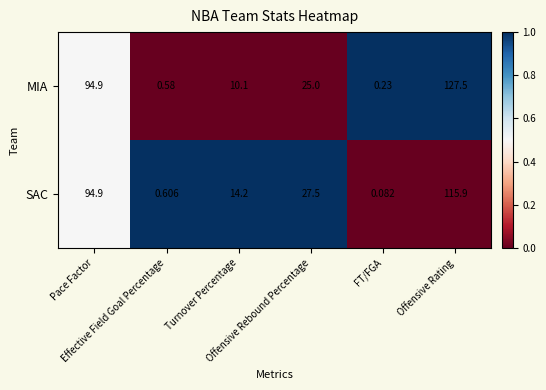

Rank the series by their maximum value, from lowest to highest.

SAC, MIA